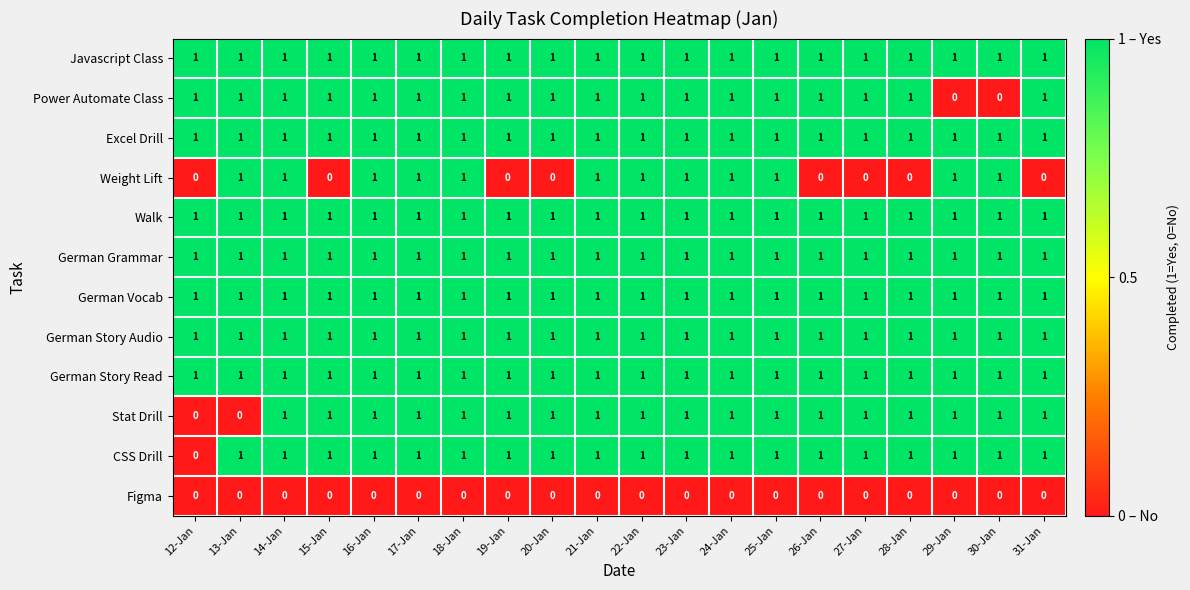

What is the total value across all series at 23-Jan?

11